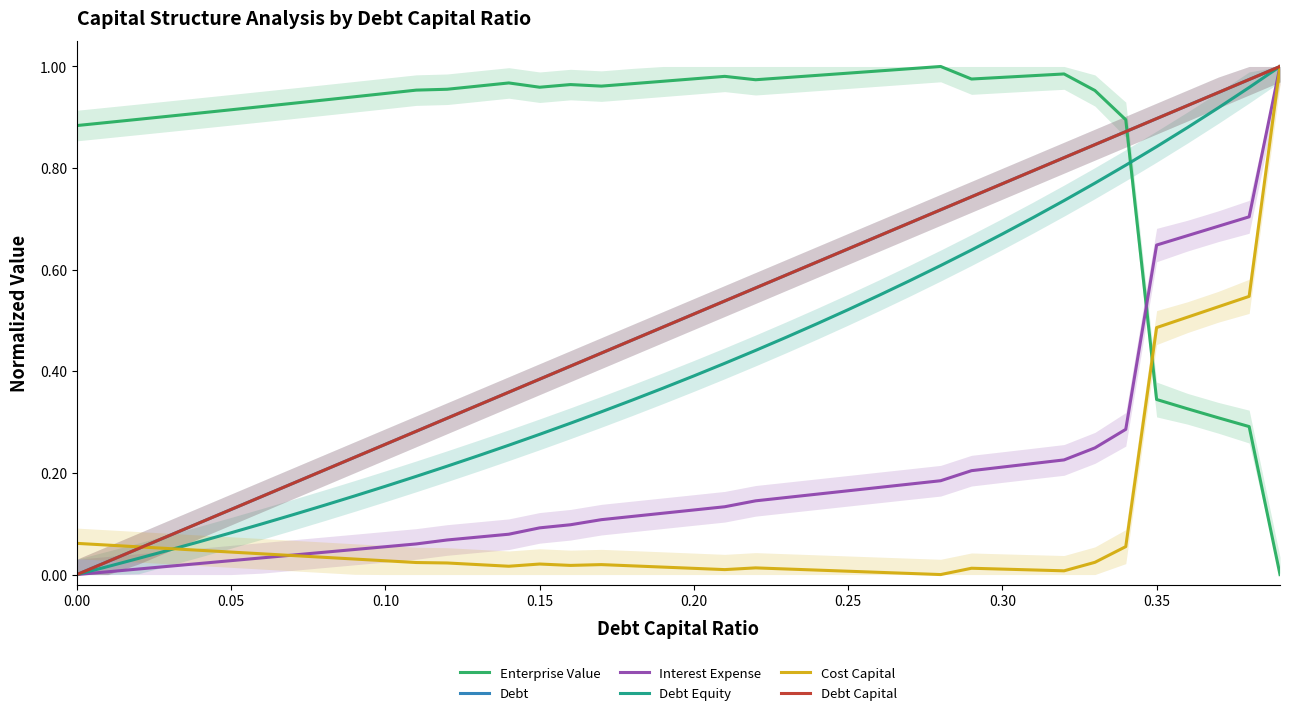

List the series in order of their peak value, highest first.

Enterprise Value, Debt, Interest Expense, Debt Equity, Cost Capital, Debt Capital